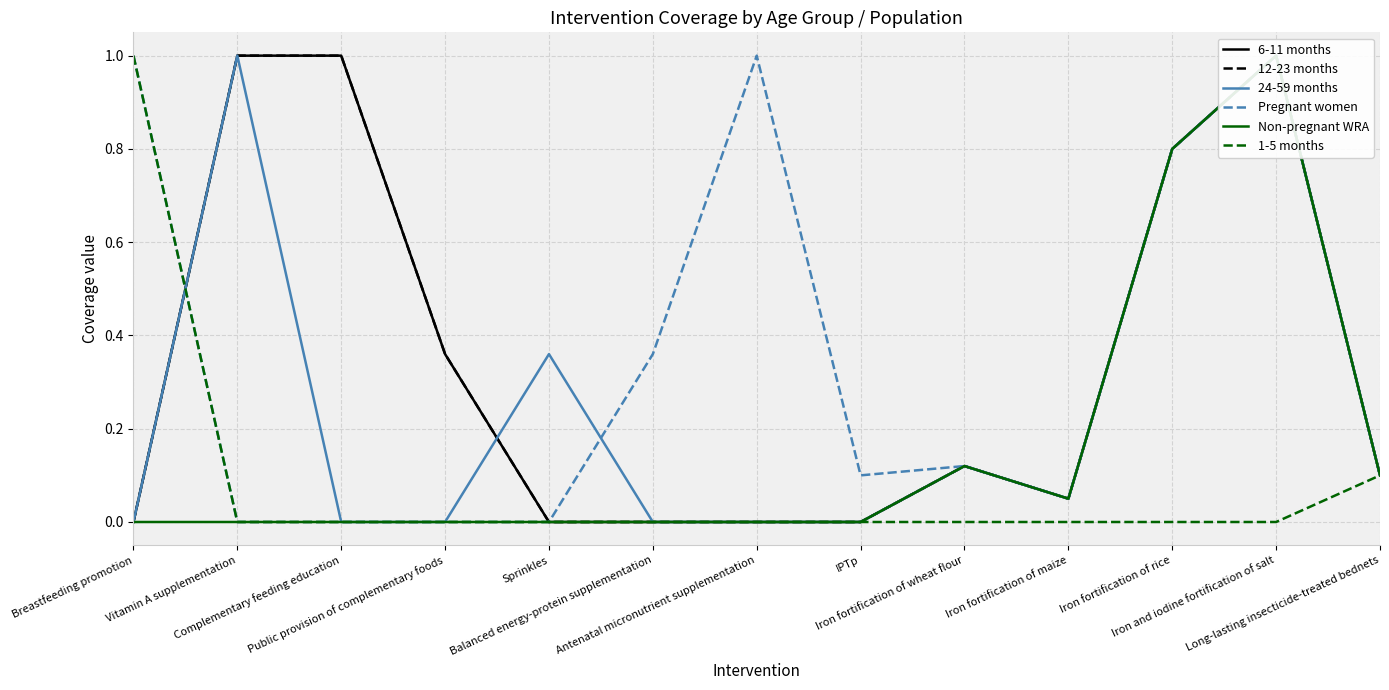

At which category does the chart reach its minimum across all series?

Breastfeeding promotion